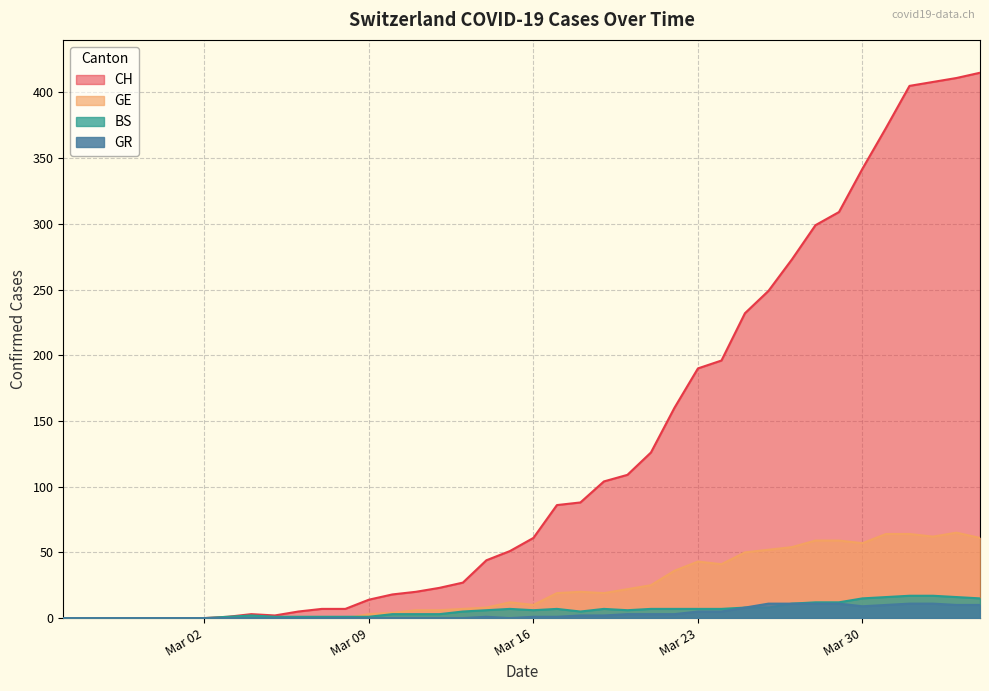

The value of GE at Mar 30 is 57. True or false?

True